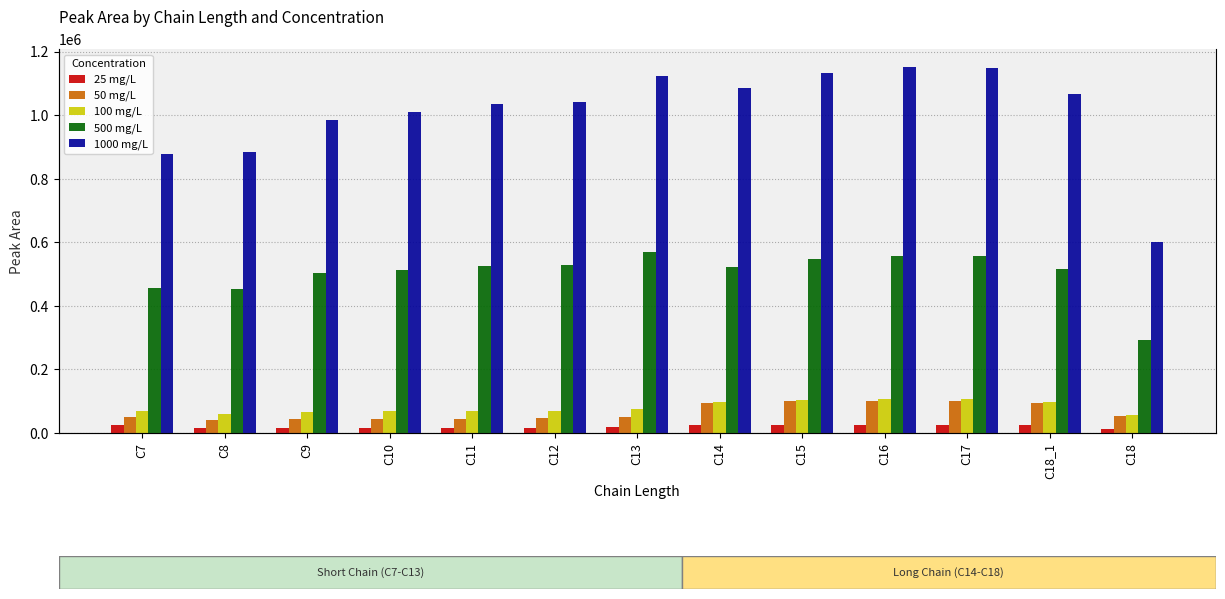

What is the difference between the maximum and minimum values in the 1000 mg/L series?

549085